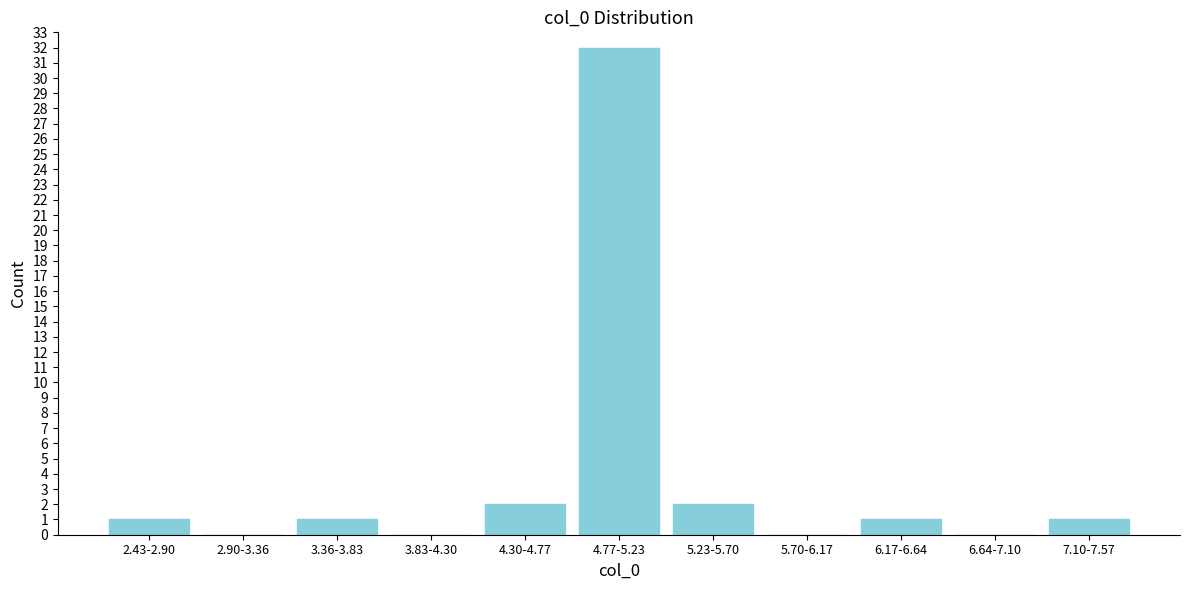

Reading left to right, list all the values displayed in this chart.

2.43-2.90=1	2.90-3.36=0	3.36-3.83=1	3.83-4.30=0	4.30-4.77=2	4.77-5.23=32	5.23-5.70=2	5.70-6.17=0	6.17-6.64=1	6.64-7.10=0	7.10-7.57=1